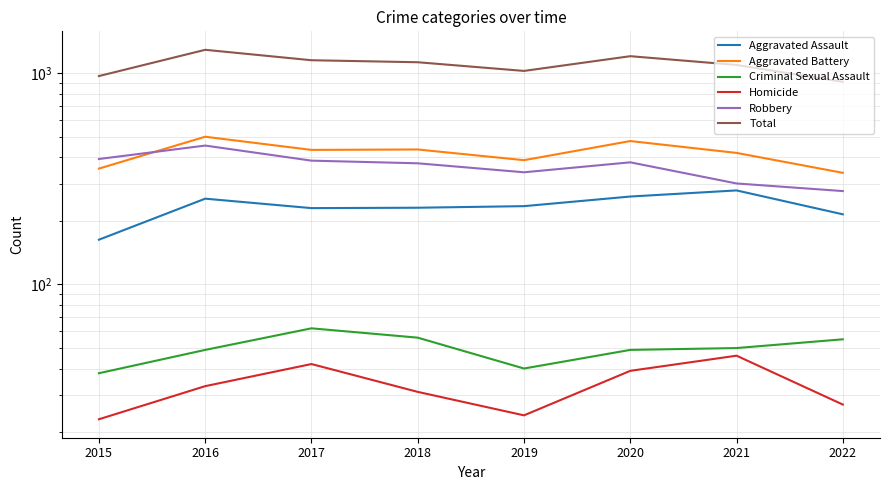

Between 2016 and 2021, which series saw the biggest shift?

Total